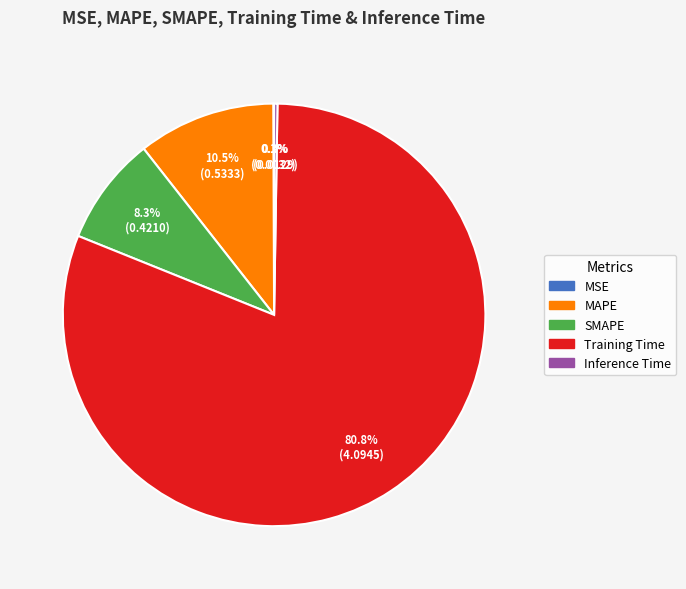

To the nearest percent, what is the average slice percentage?

20%